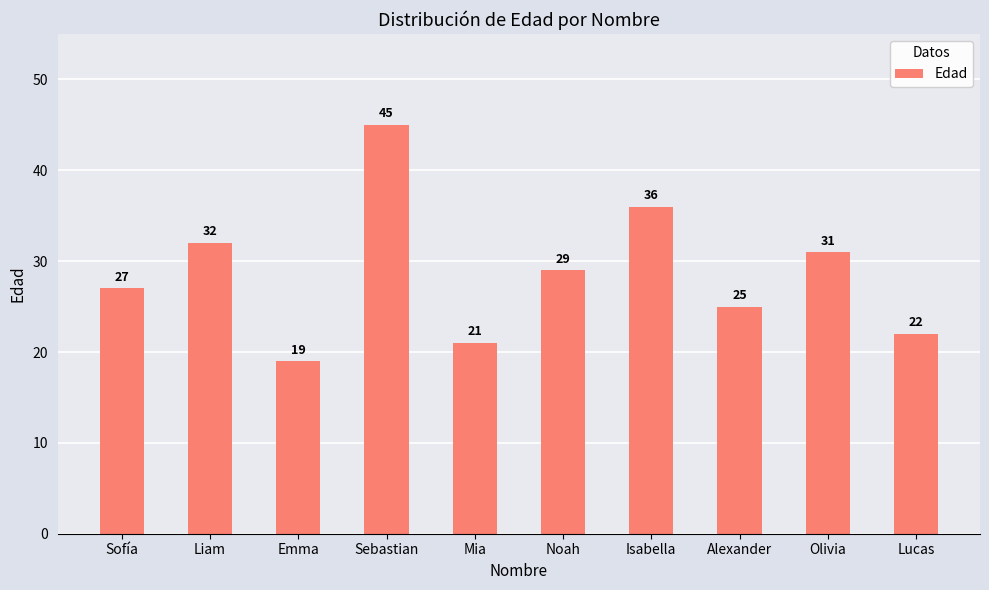

Reading left to right, transcribe all the data shown in this chart.

27	32	19	45	21	29	36	25	31	22